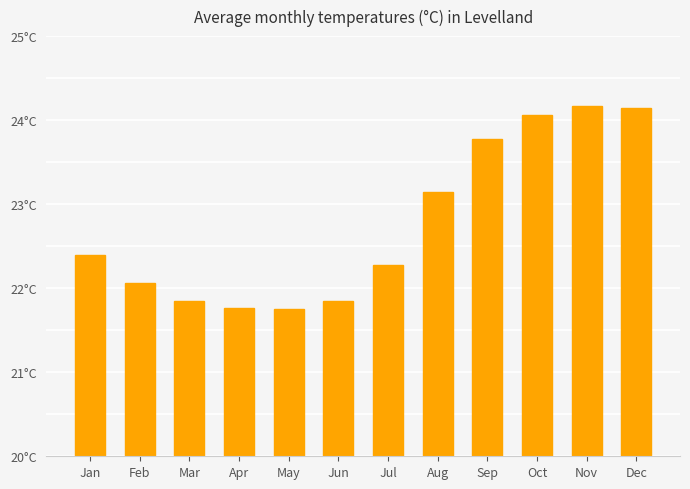

True or false: the data shows 33.0 at Apr.

False